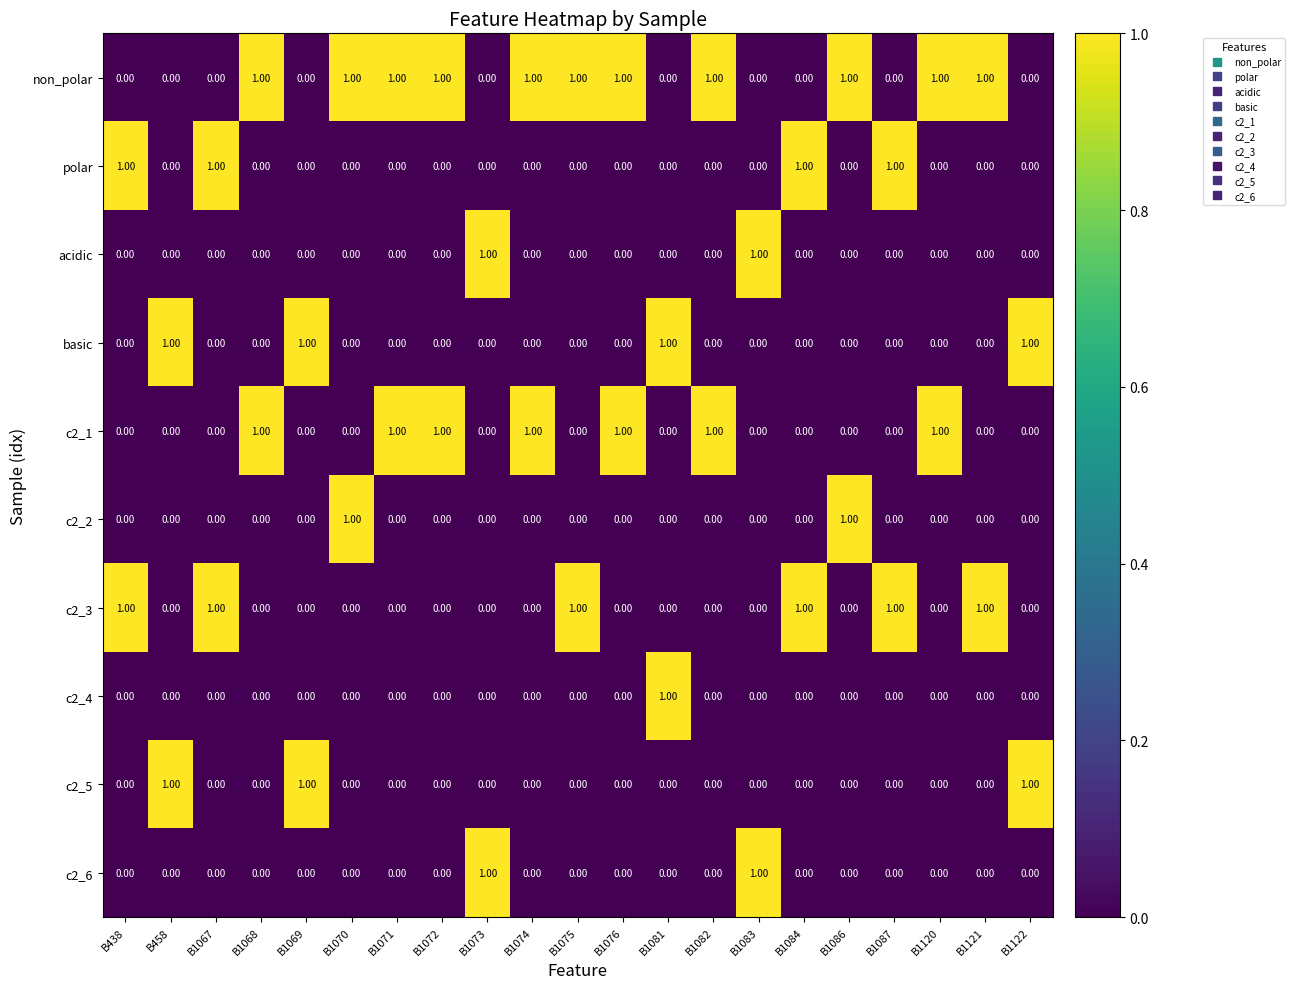

At how many categories does at least one series exceed 0?

21